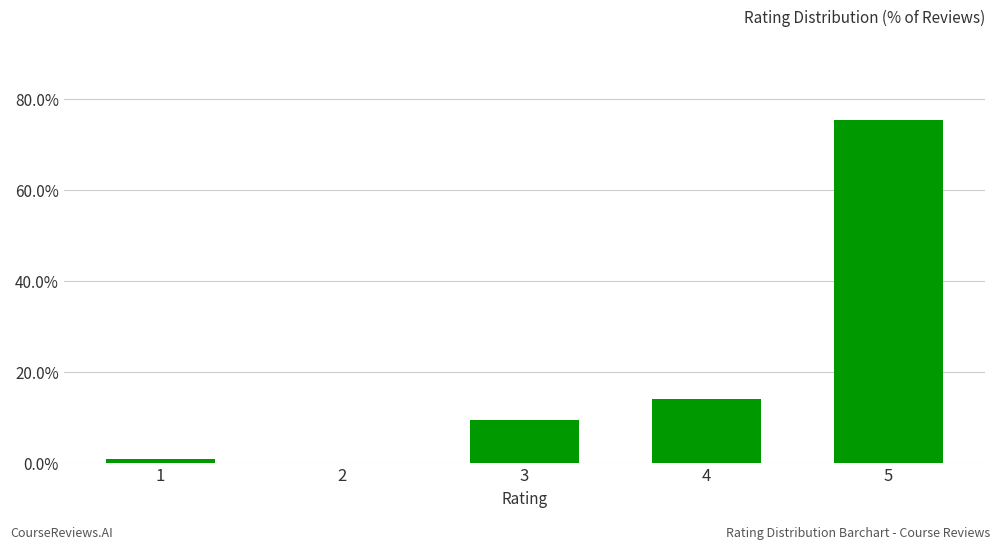

True or false: the data shows 1.3 at 5.

False